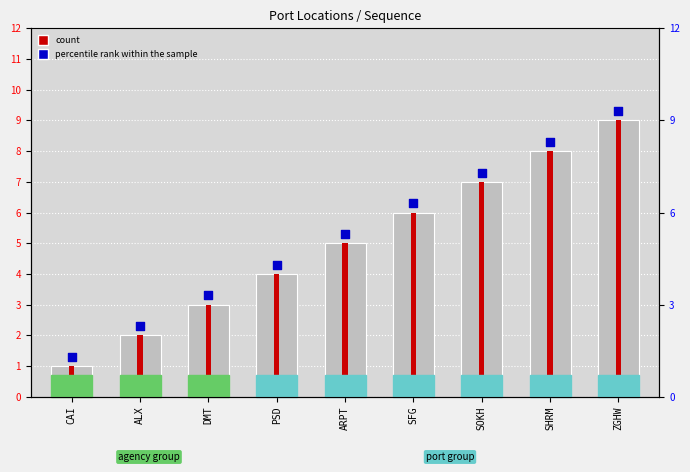

At which category is the sum across all series the highest?

ZGHW